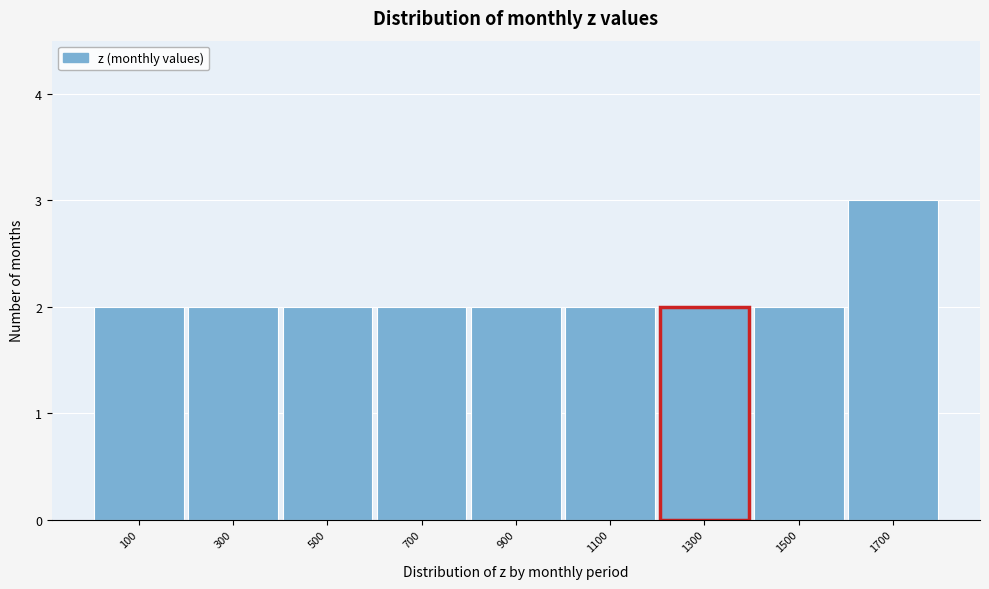

Reading right to left, what are all the values shown in this chart?

3	2	2	2	2	2	2	2	2